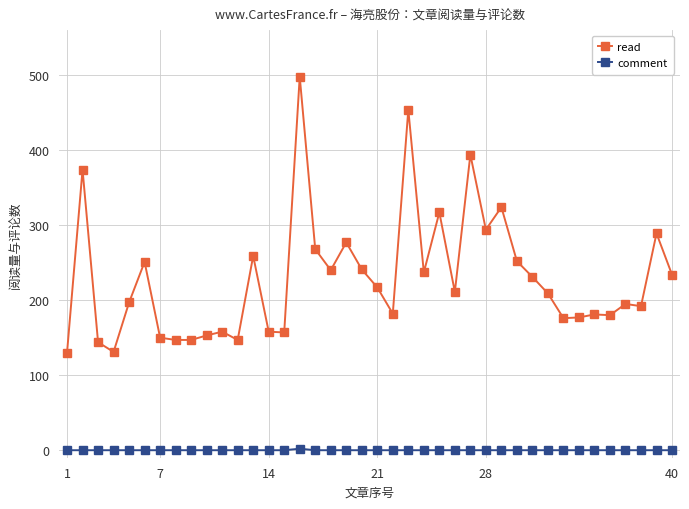

Which series has the largest total across all categories?

read